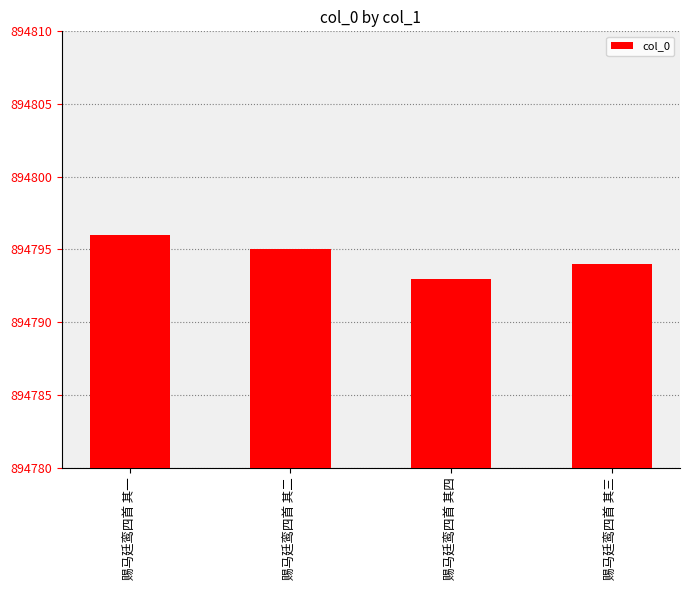

At which label does the data first exceed 894795?

赐马廷鸾四首 其一